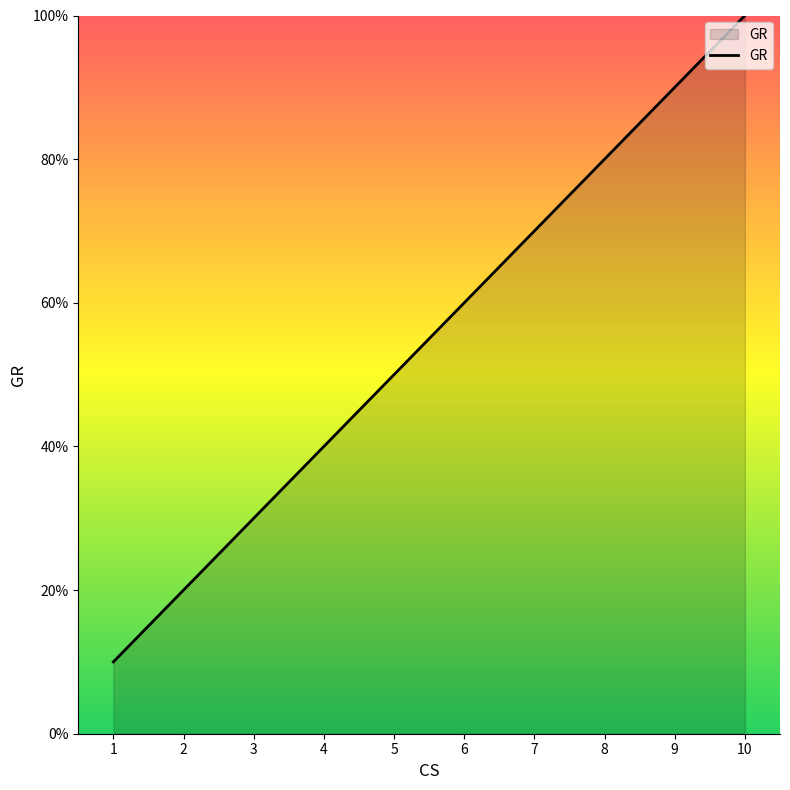

Which category has the highest value across all series?

10